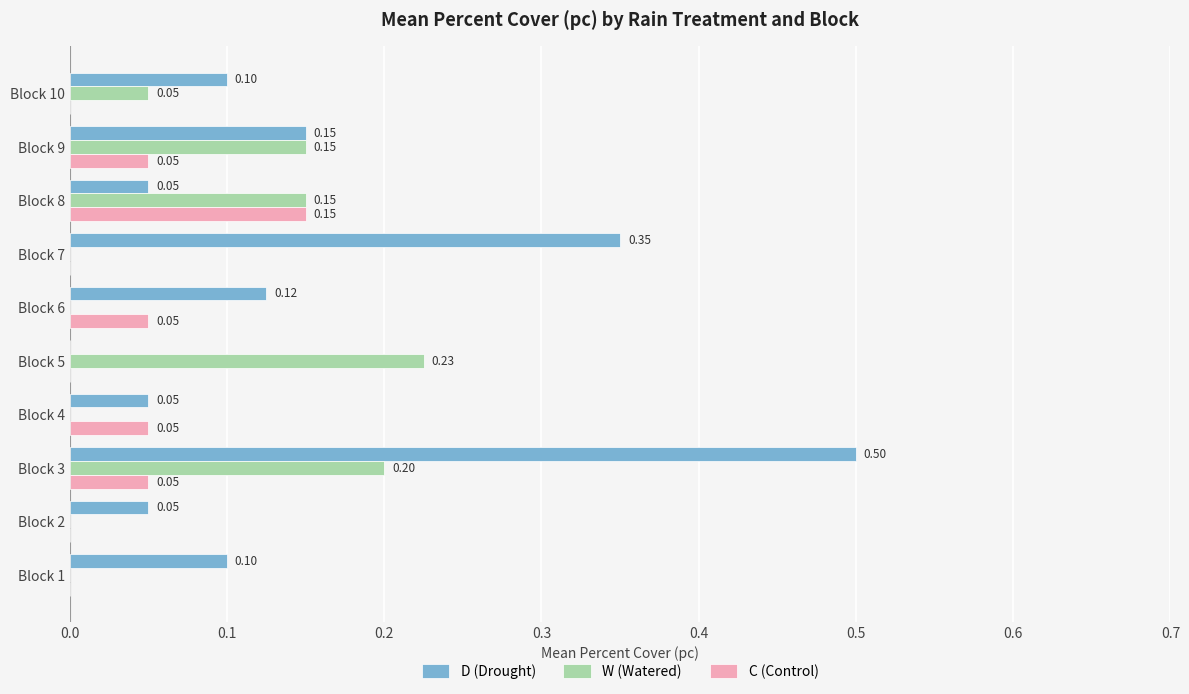

What are all the series names shown in the legend?

D (Drought), W (Watered), C (Control)